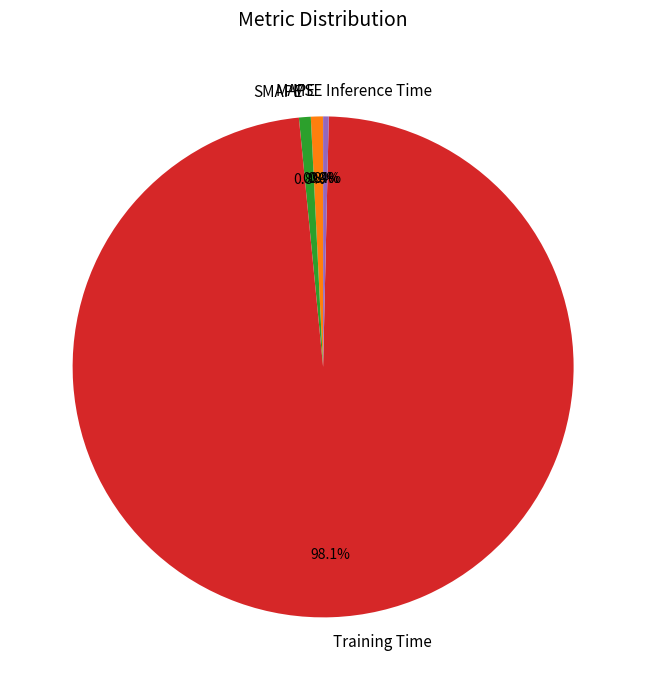

What is the majority slice?

Training Time